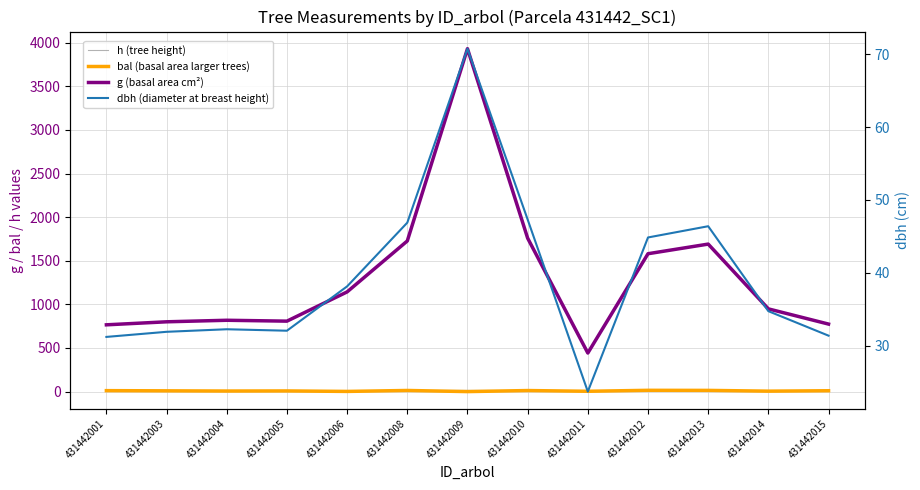

What is the sum of all dbh (diameter at breast height) values?

511.7